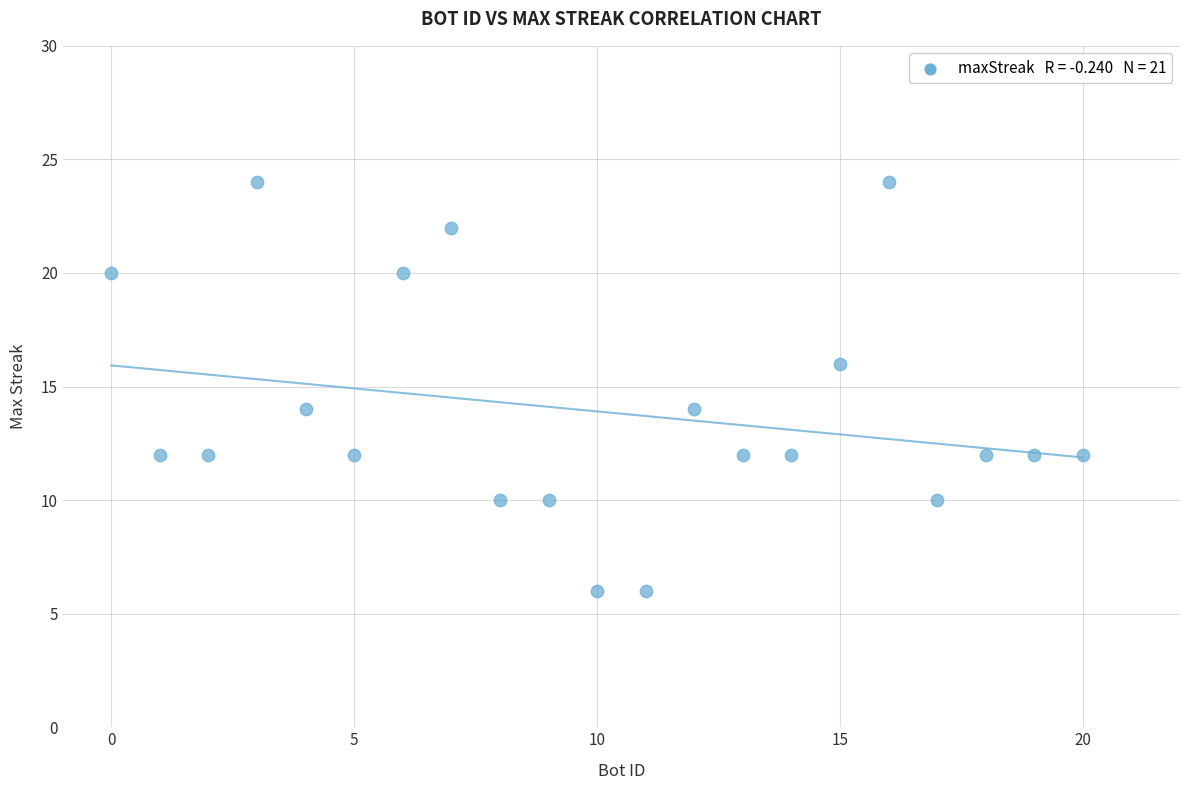

What is the range of X values (max minus min)?

20